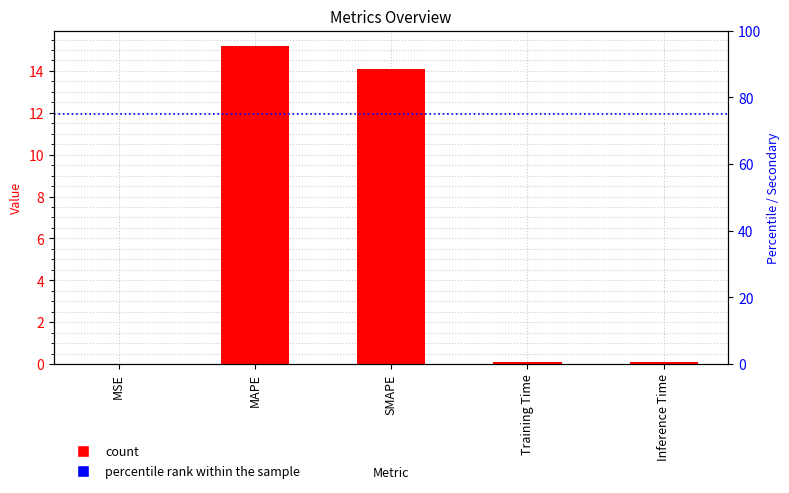

How many bars are there in total?

5